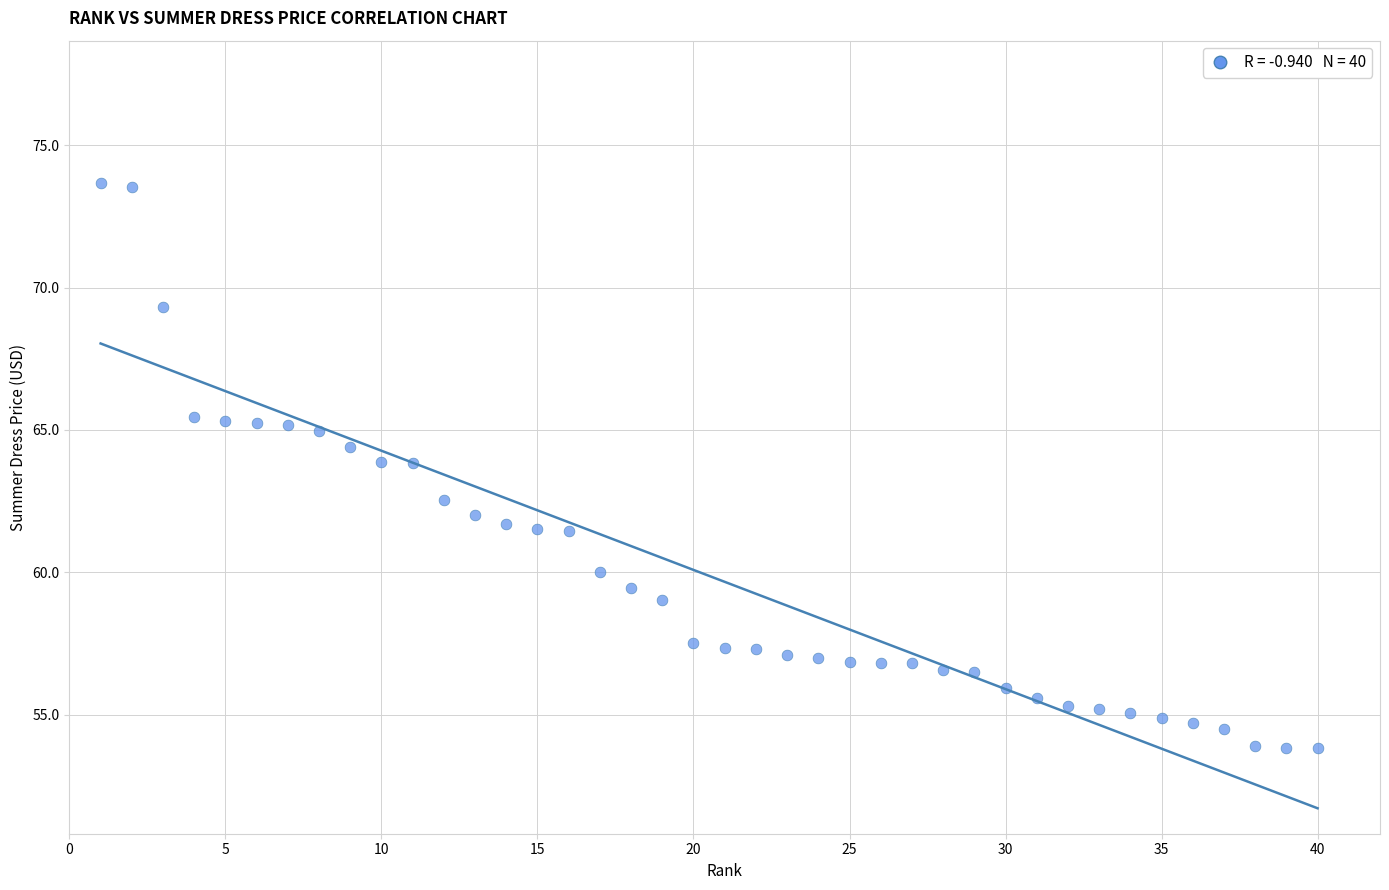

What is the range of X values (max minus min)?

39.0